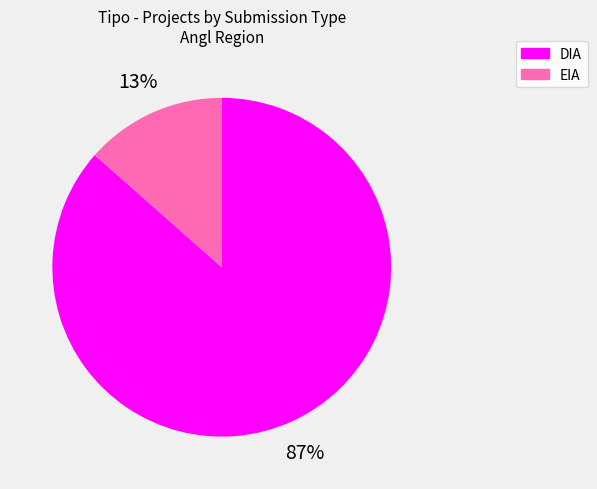

Is there any slice that represents more than half of the pie?

Yes